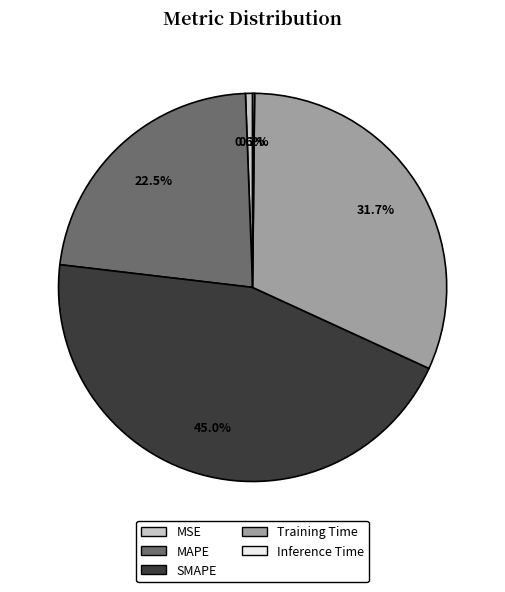

Is there any slice that represents more than half of the pie?

No